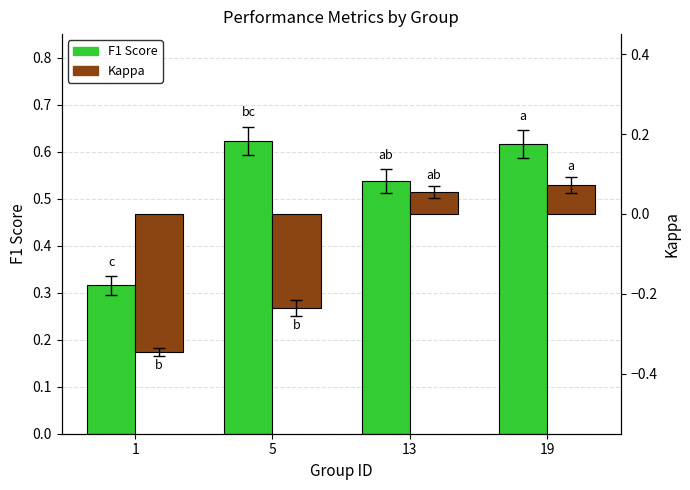

What is the maximum value shown in the chart?

0.6